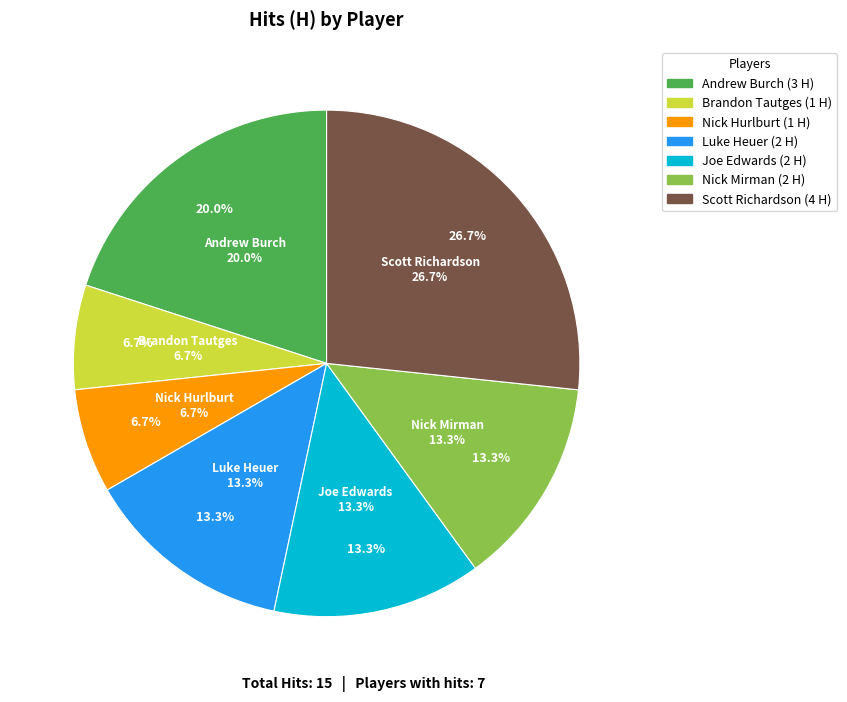

The Nick Mirman slice represents 6% of the pie. True or false?

False